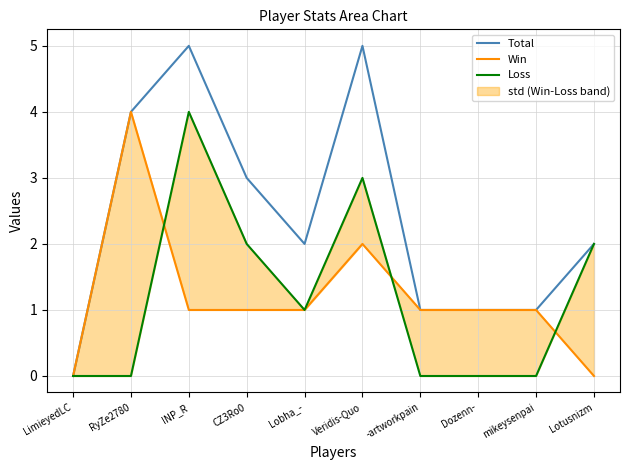

What are all the series names shown in the legend?

Total, Win, Loss